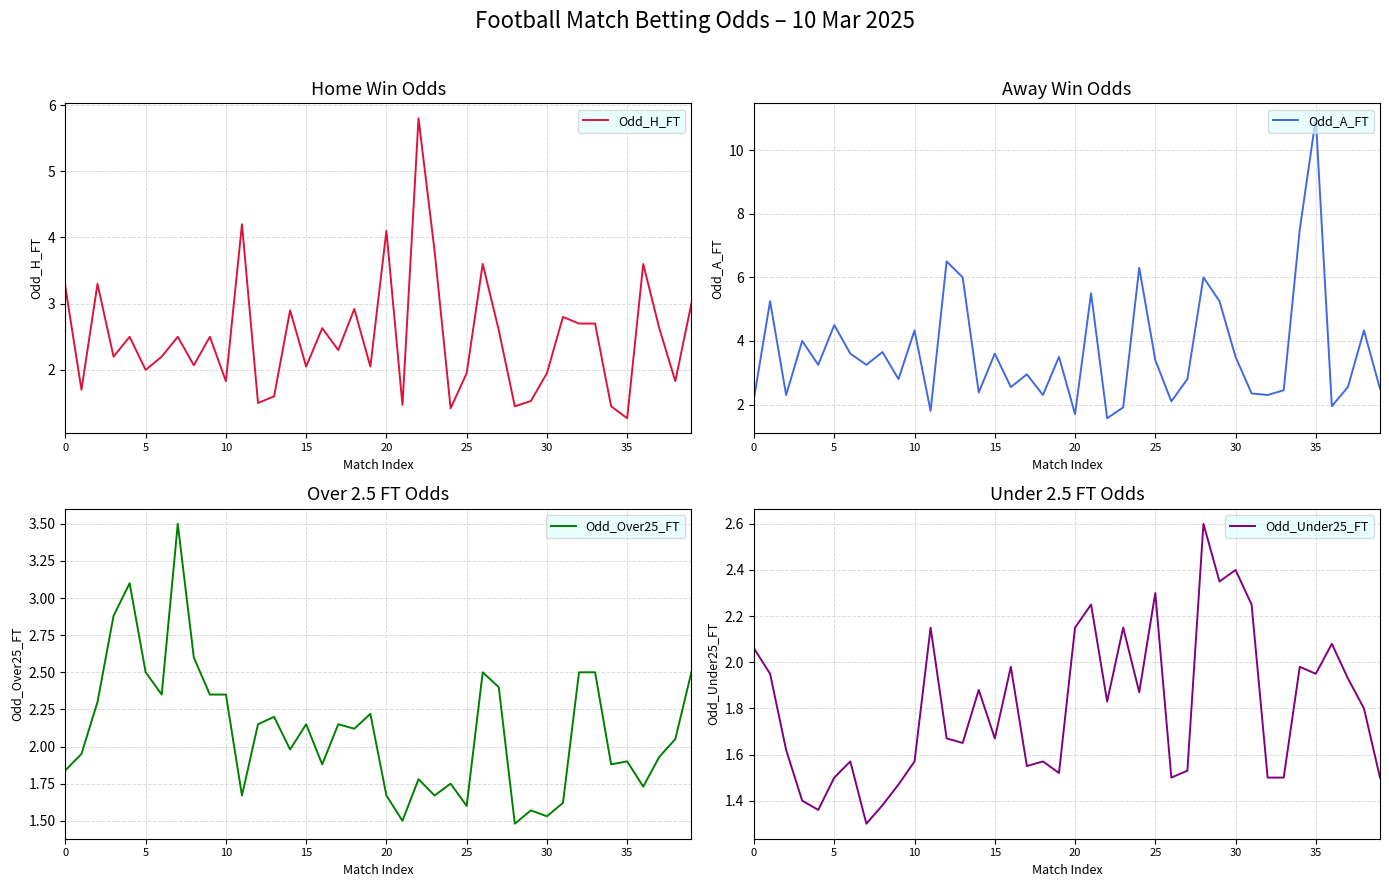

At which label does Odd_A_FT reach its peak?

35